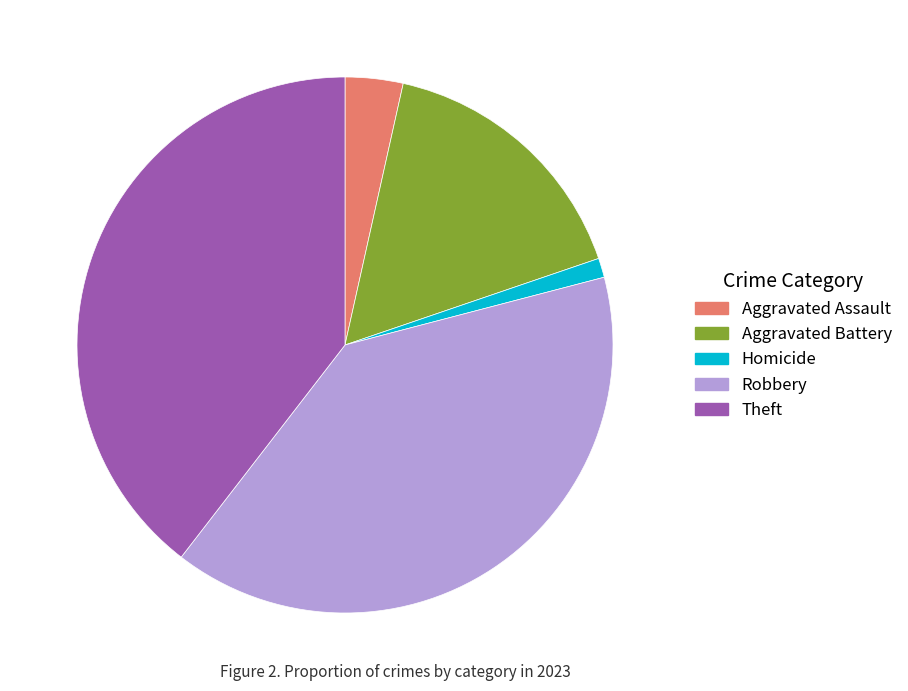

Which category has the smallest portion of the pie?

Homicide